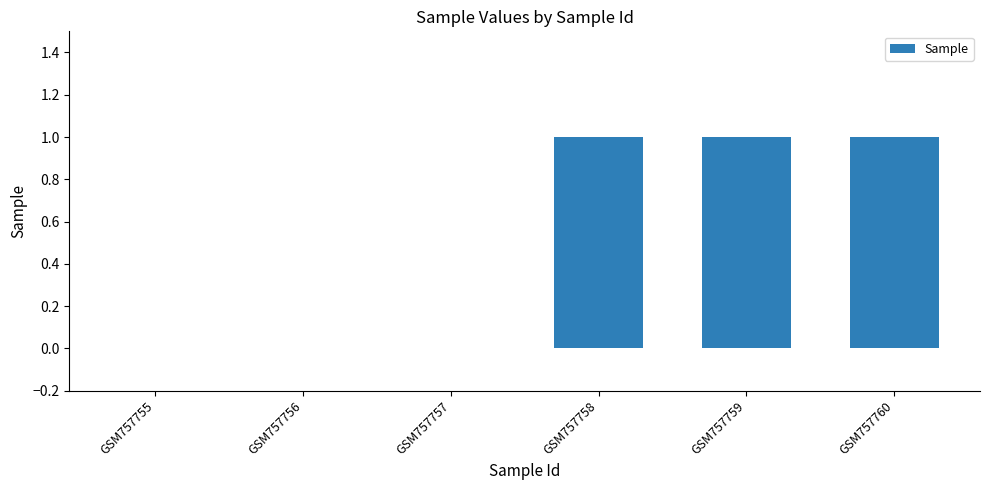

Does the chart contain stacked bars?

No